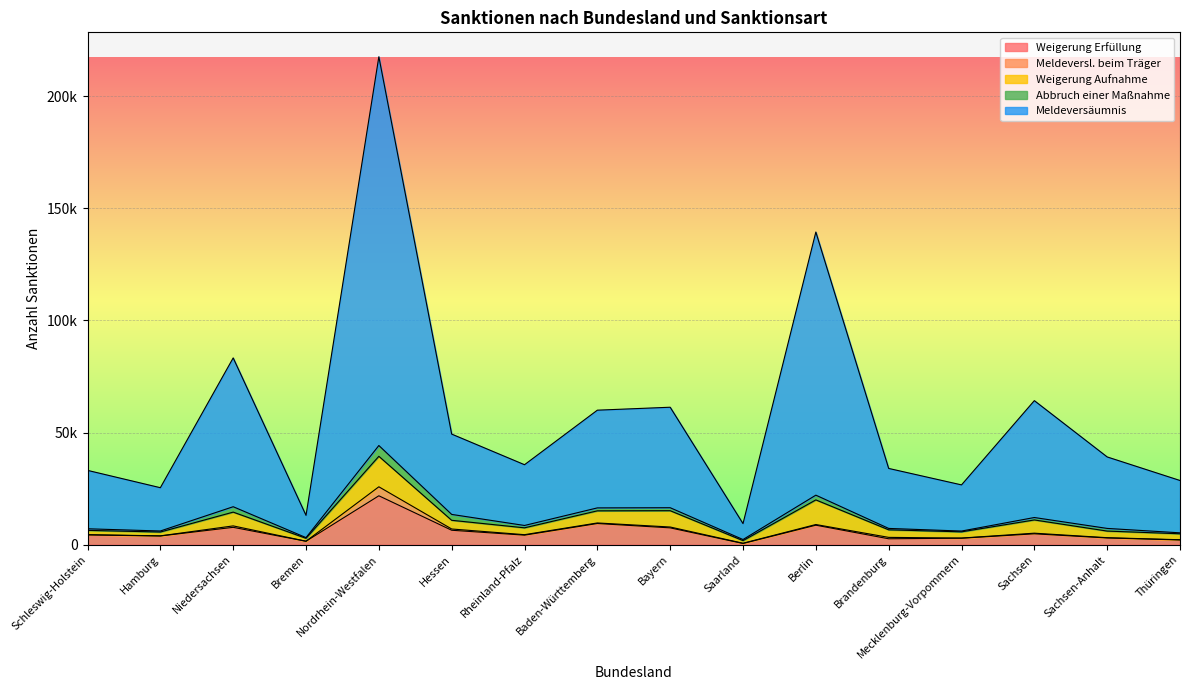

Which series changed the most between Baden-Württemberg and Thüringen?

Meldeversäumnis